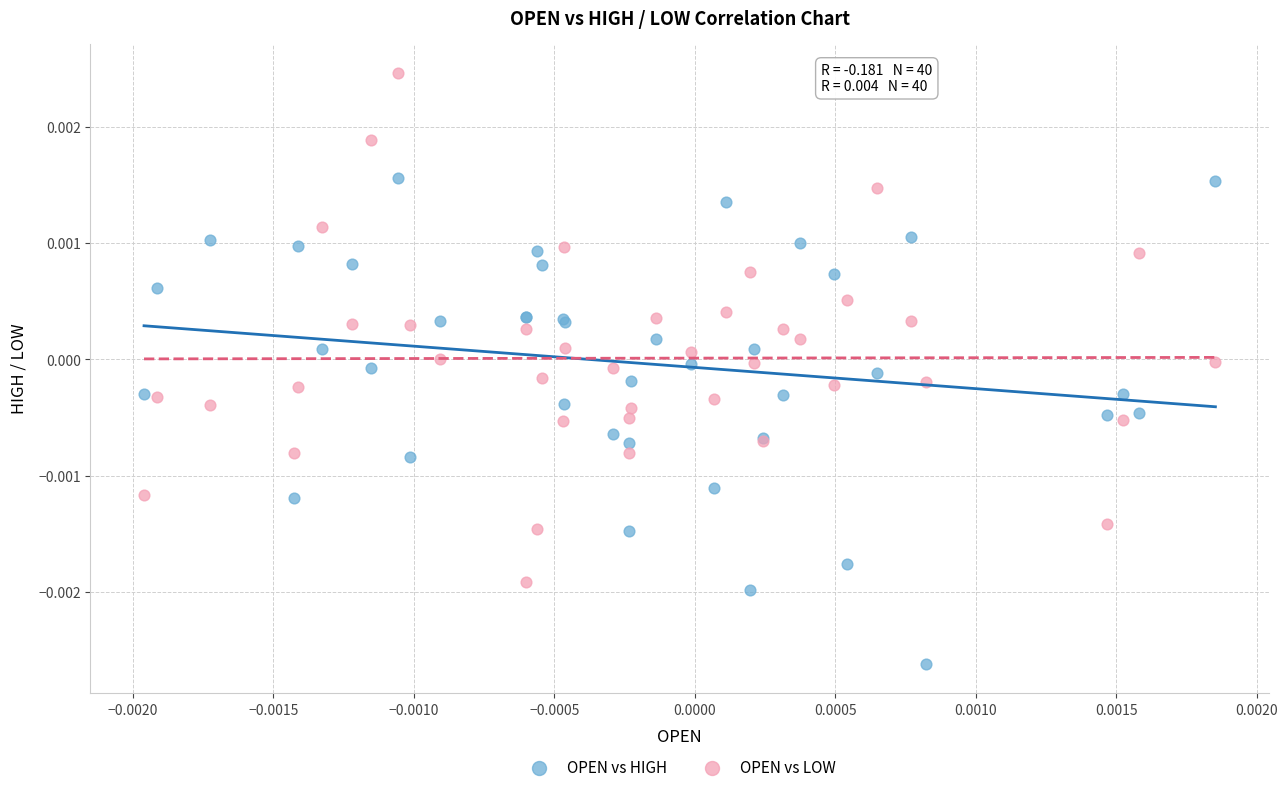

Which series contains the lowest Y value?

OPEN vs HIGH